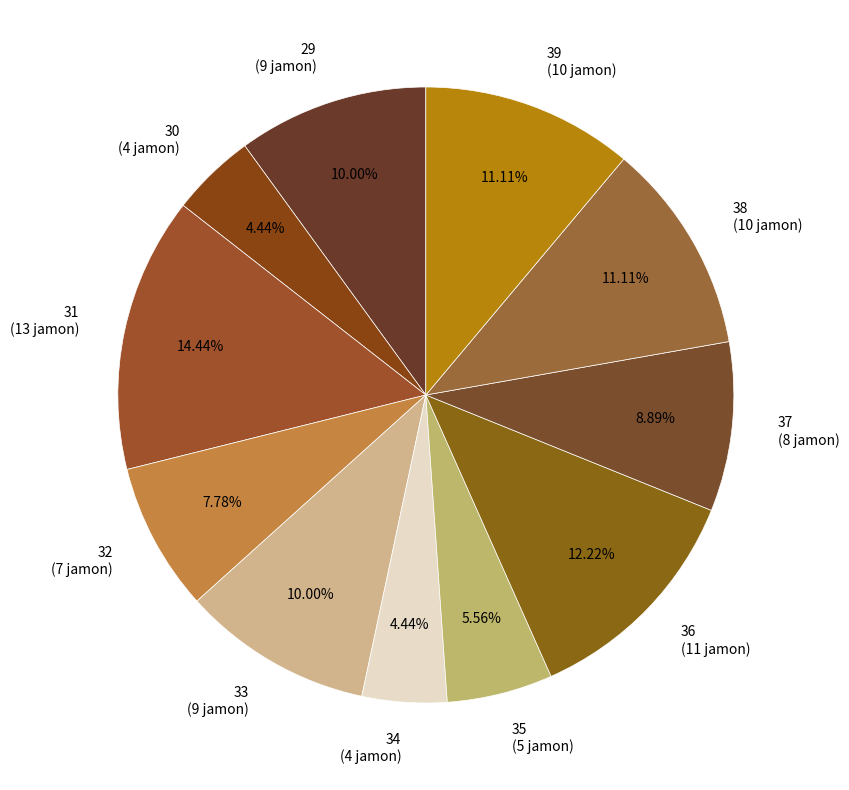

The 37 slice represents 2% of the pie. True or false?

False